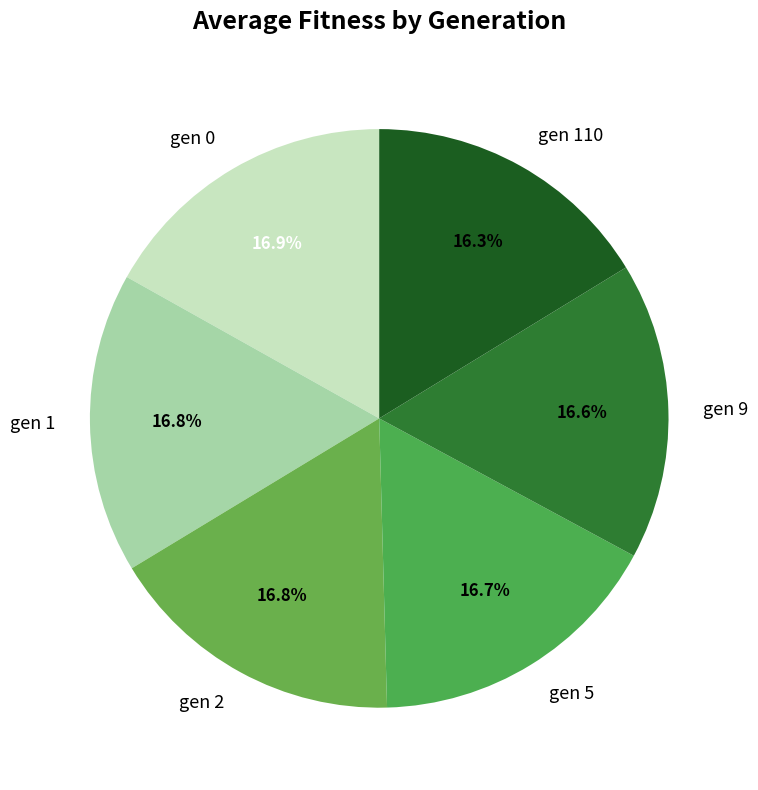

Is it true that gen 2 is 29% of the pie?

False